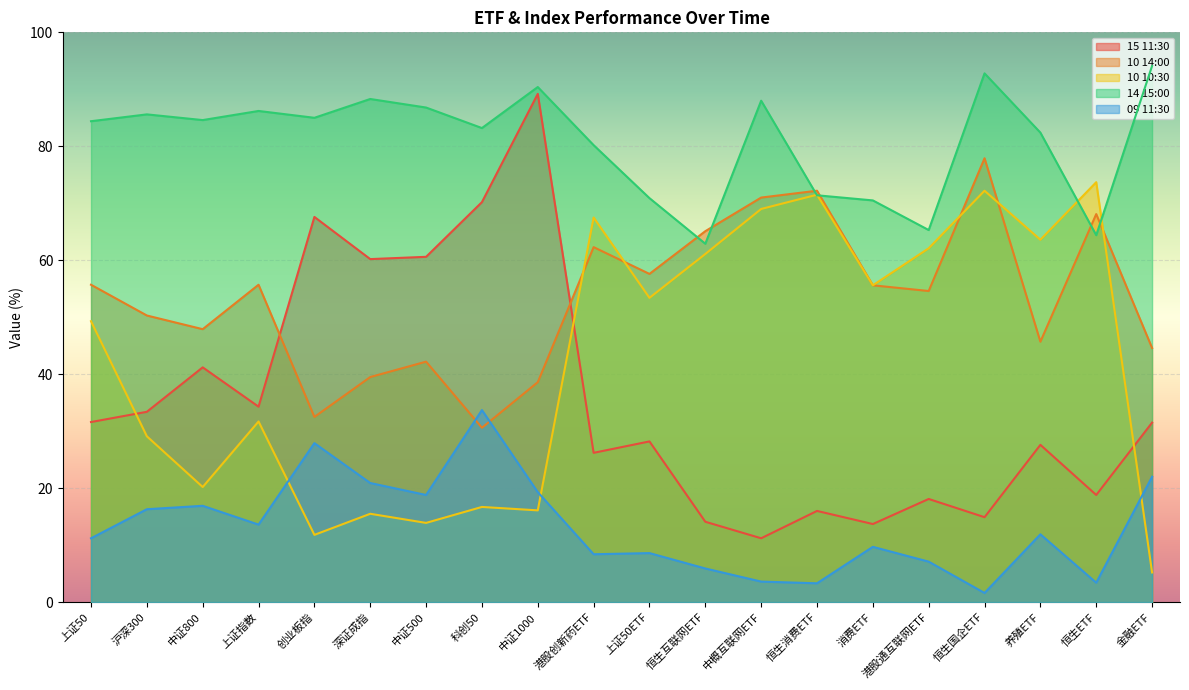

Rank the series by their maximum value, from highest to lowest.

14 15:00, 15 11:30, 10 14:00, 10 10:30, 09 11:30